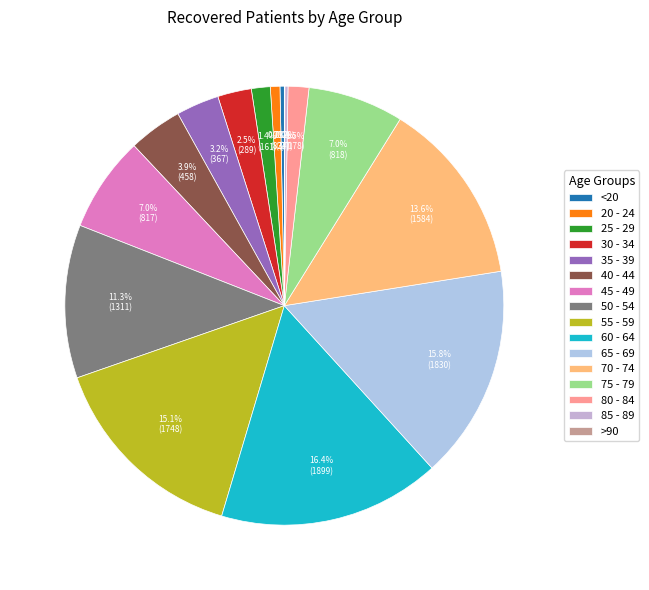

What is the total percentage of 75 - 79 and 70 - 74?

20.7%